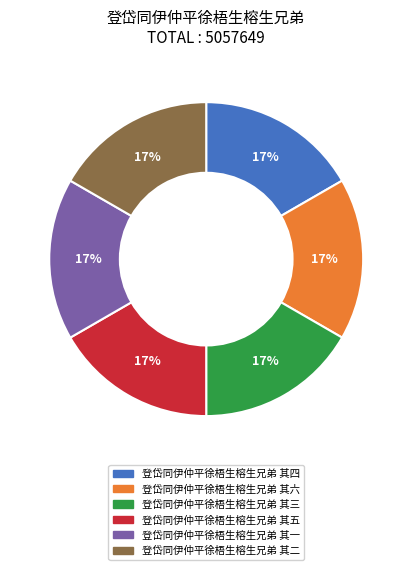

Is the sum of 登岱同伊仲平徐梧生榕生兄弟 其一 and 登岱同伊仲平徐梧生榕生兄弟 其三 greater than half?

No